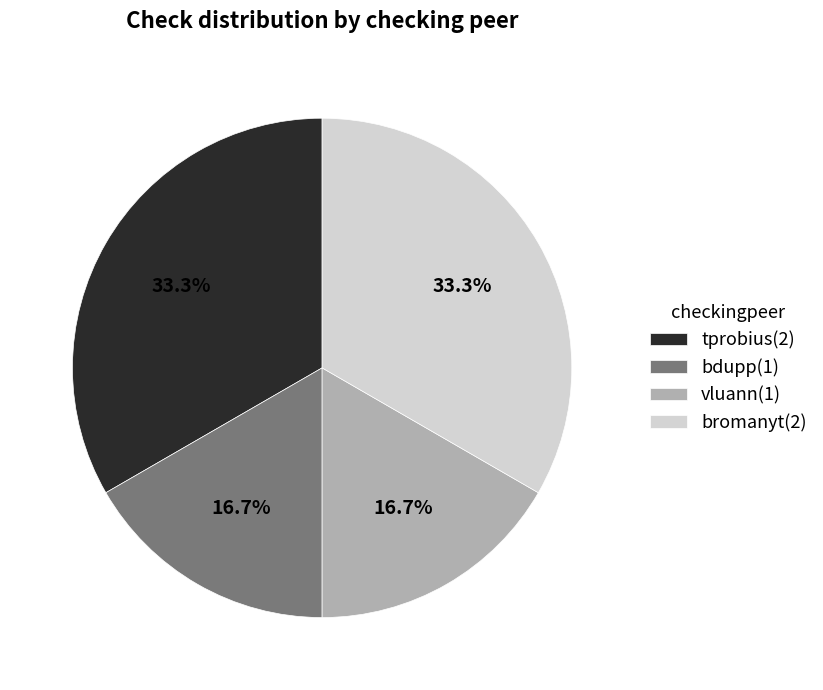

Is the sum of tprobius and bromanyt greater than half?

Yes